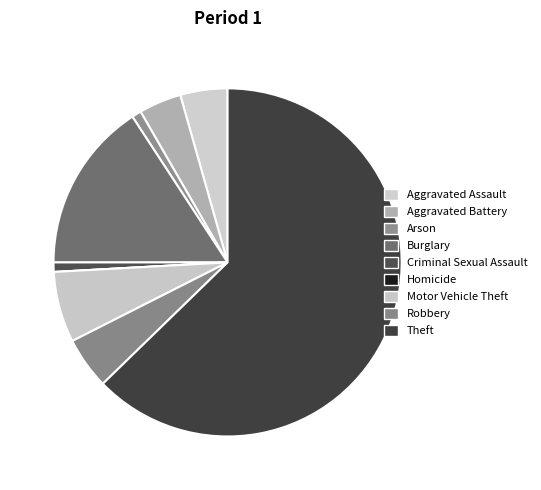

To the nearest percent, what is the difference between the Motor Vehicle Theft and Burglary slice percentages?

9%